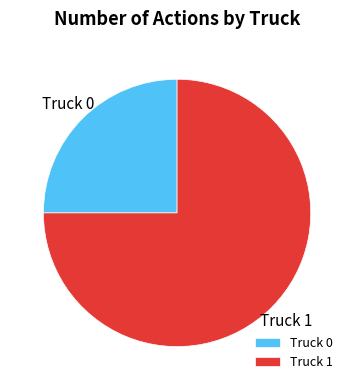

Count the number of slices in the pie.

2